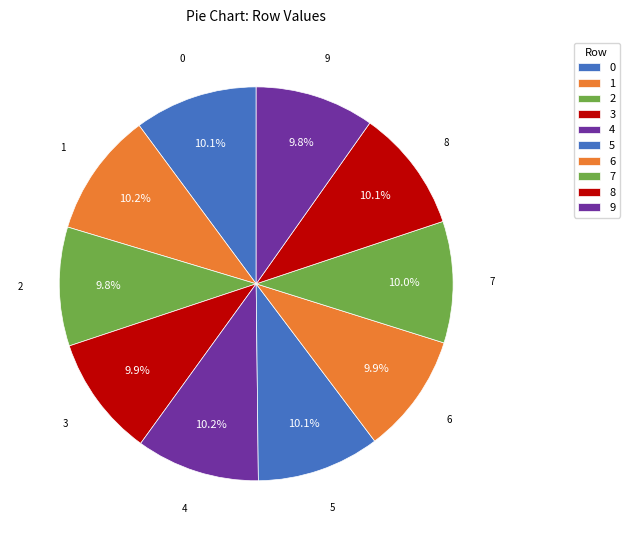

Count the number of slices in the pie.

10